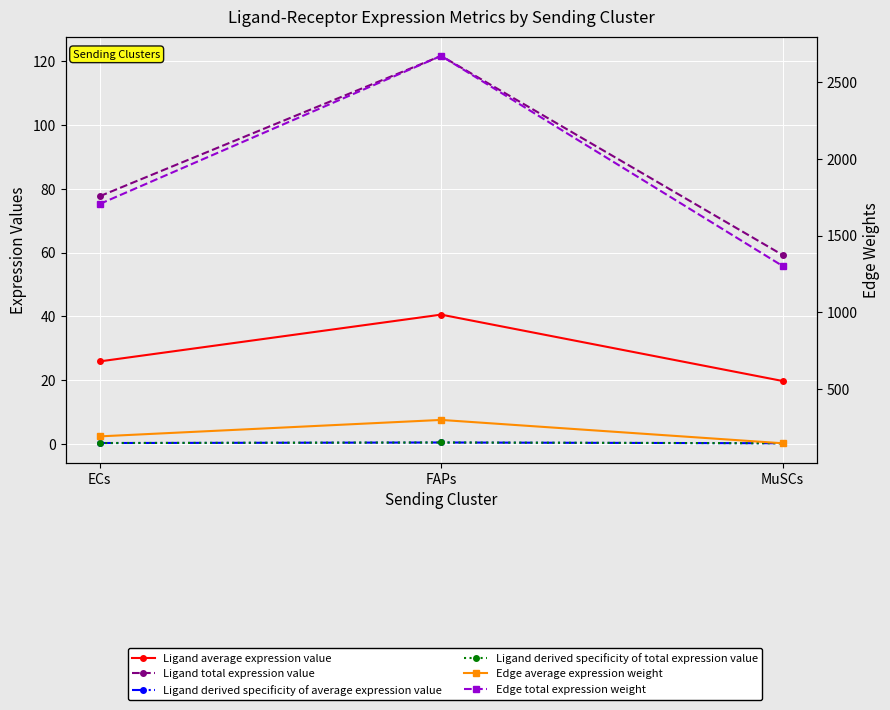

Is it true that Edge total expression weight equals 2671.8 at FAPs?

True